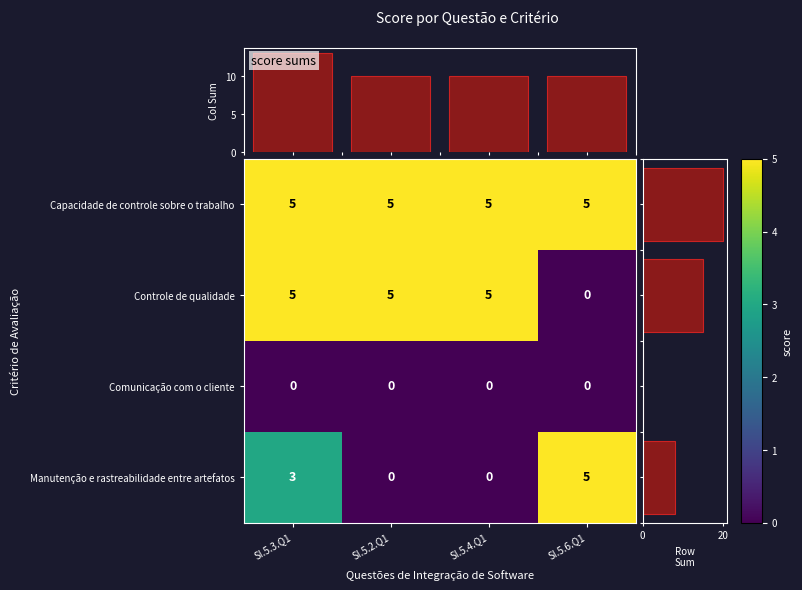

The value of Controle de qualidade at SI.5.2.Q1 is 9. True or false?

False